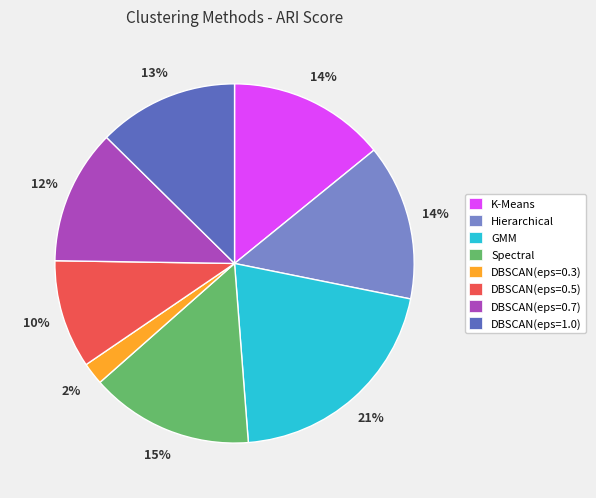

The GMM slice represents 27% of the pie. True or false?

False